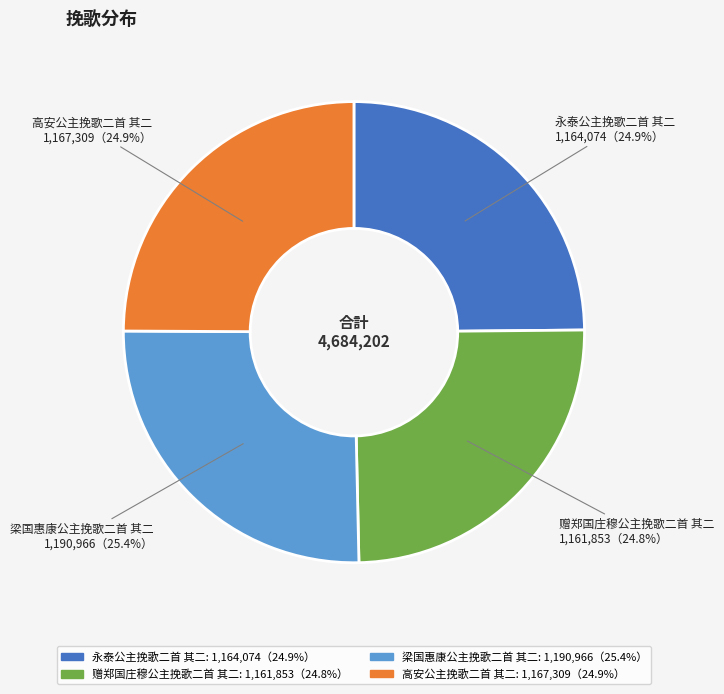

What is the ratio of the value at 赠郑国庄穆公主挽歌二首 其二 1,161,853（24.8%） to the value at 高安公主挽歌二首 其二 1,167,309（24.9%）?

1.0